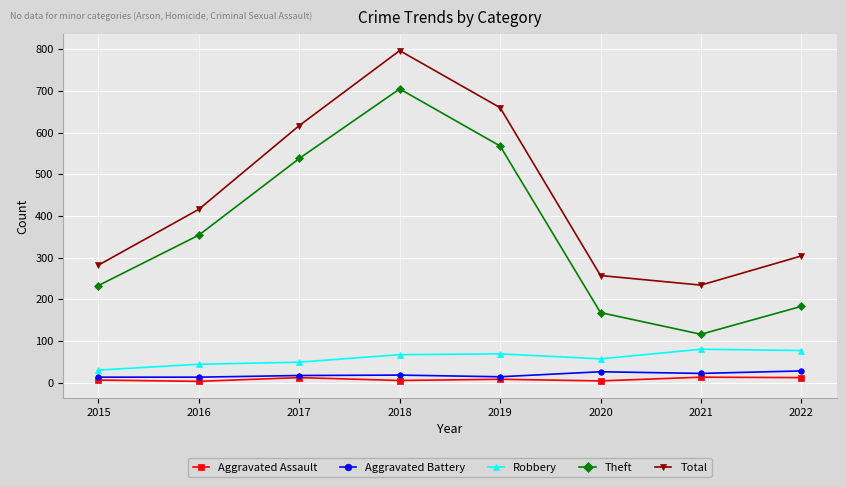

Which series changed the most between 2017 and 2018?

Total